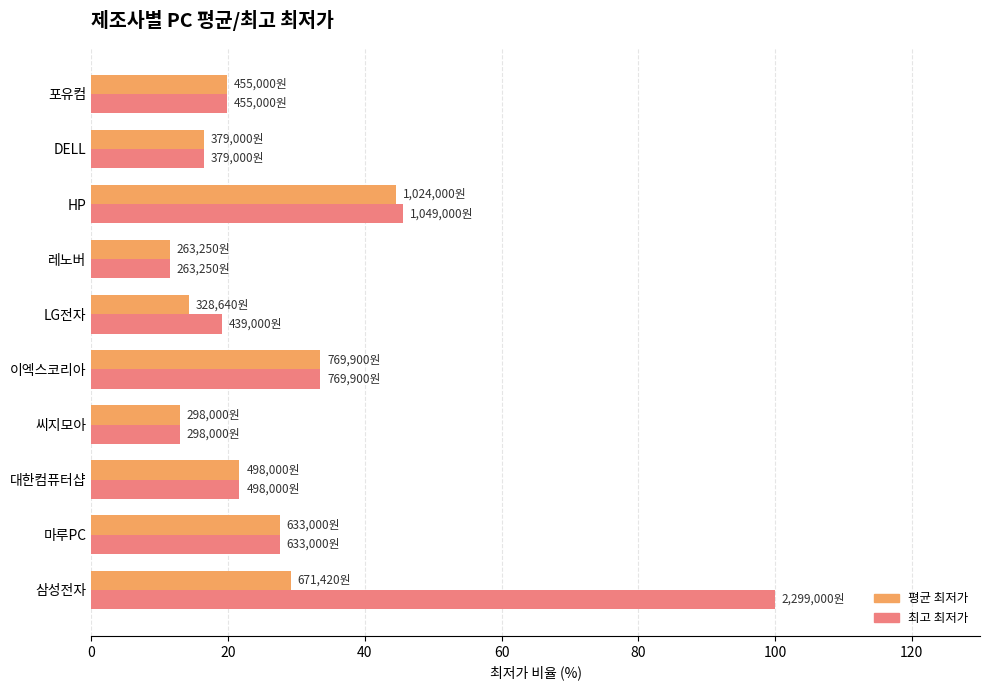

Rank the series by their average value, from highest to lowest.

최고 최저가, 평균 최저가